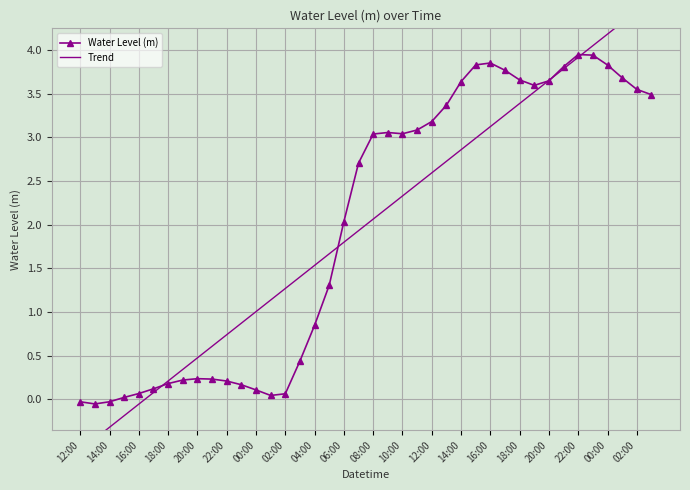

What is the total value across all series at 31?

7.1